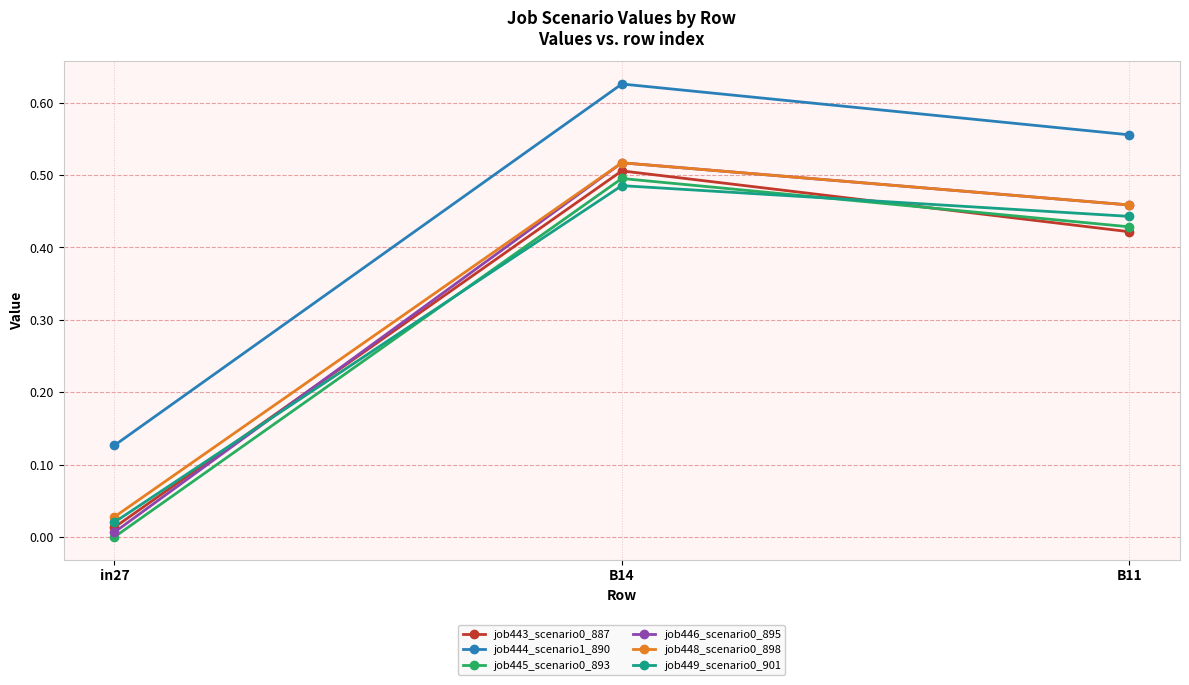

Is it true that job449_scenario0_901 equals 0.0 at in27?

True